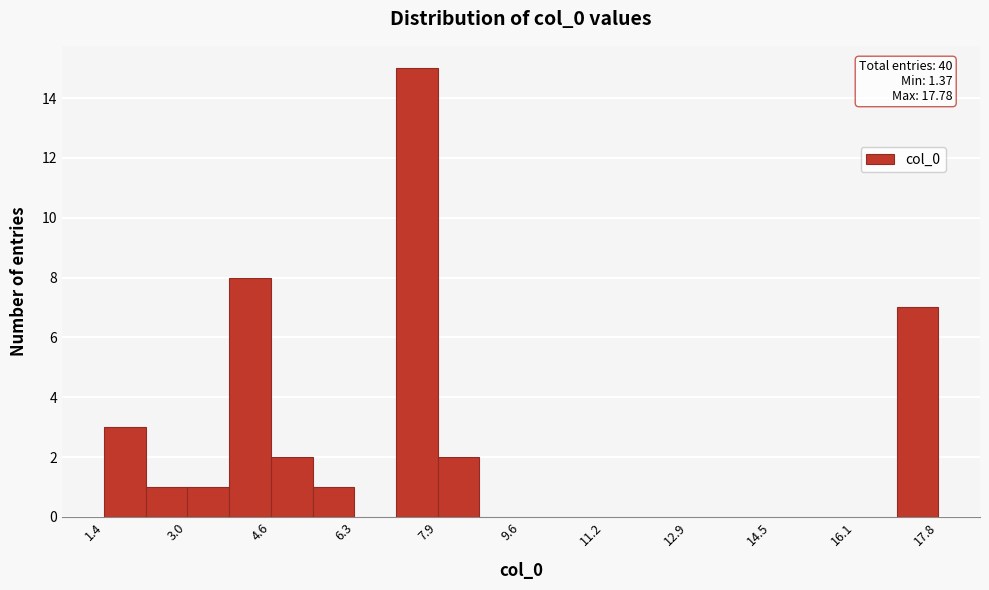

Over which range of the x-axis is the bar tallest?

7.2 to 8.0